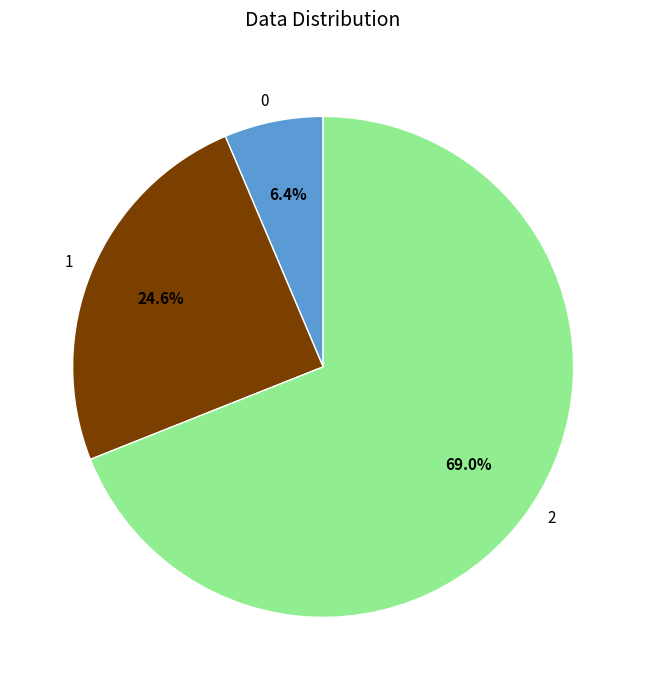

To the nearest percent, what percentage of the pie is 1?

25%